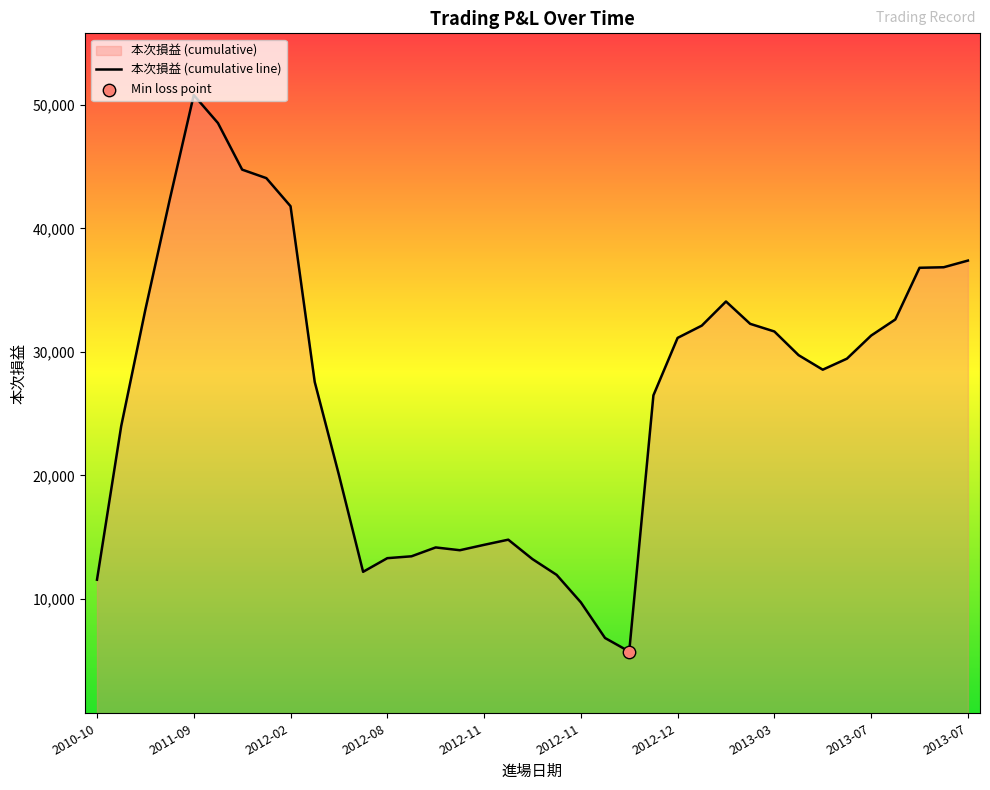

Between 2013-07 and 2013-07, which is larger?

2013-07